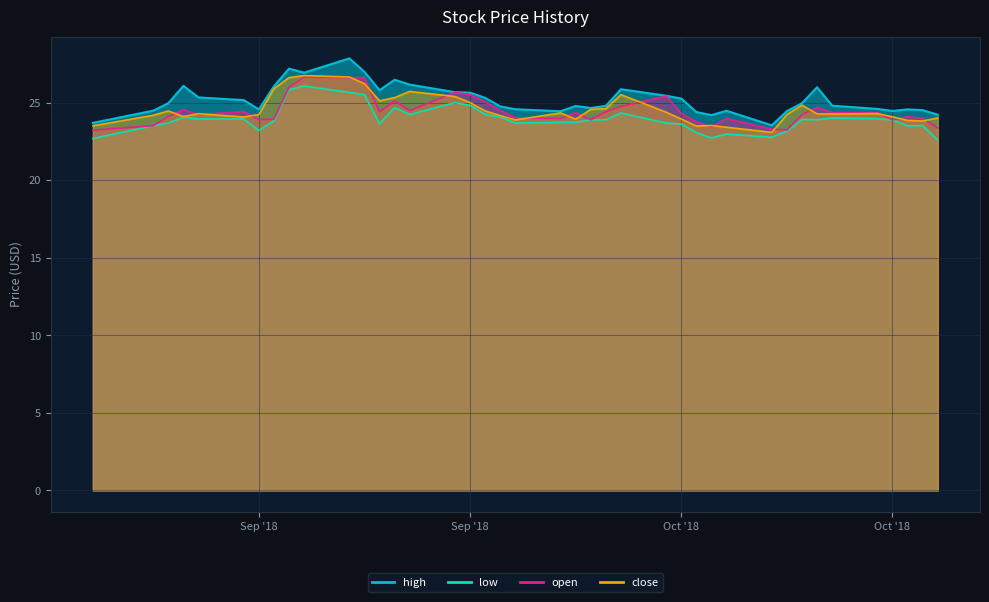

What is the sum of the low values at 4 and 38?

47.5